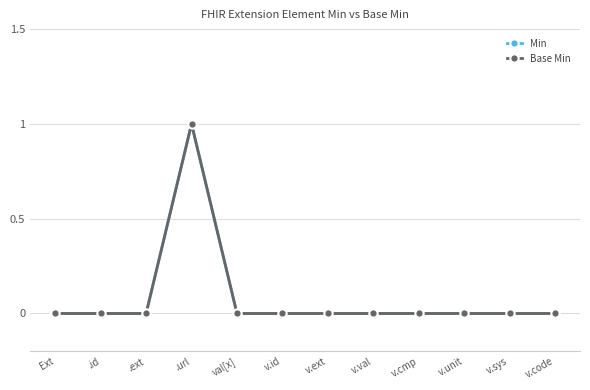

True or false: Base Min and Min intersect in this chart.

False